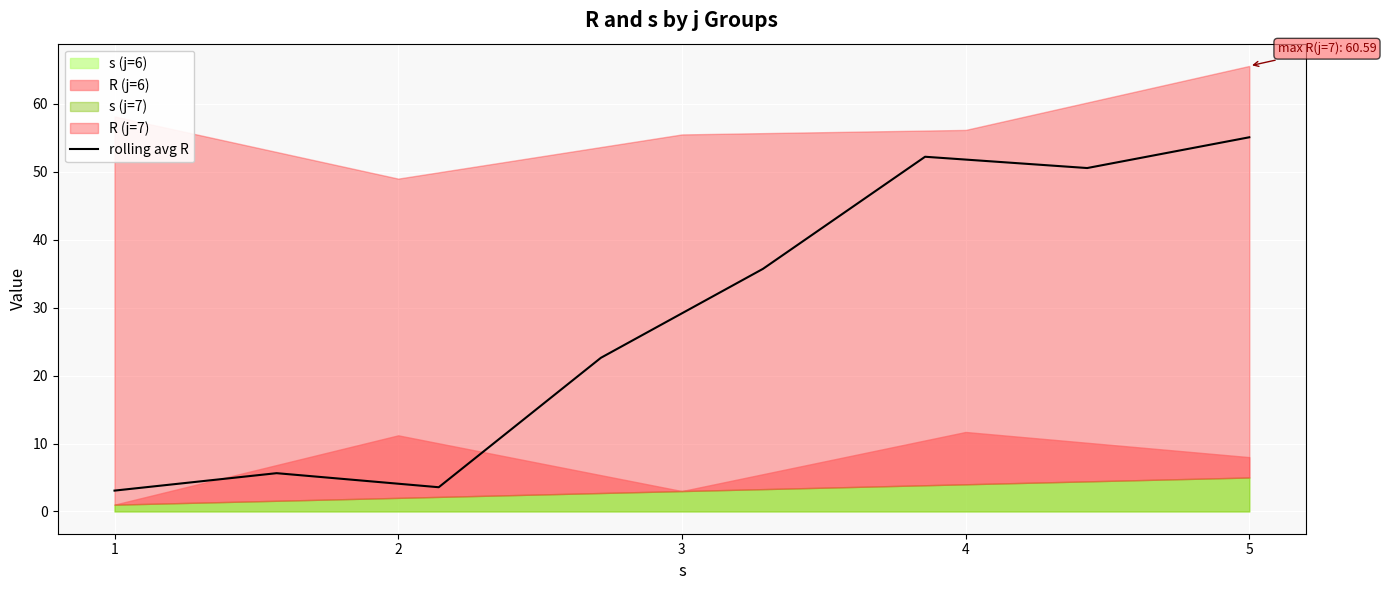

What is the minimum value for rolling avg R?

3.1